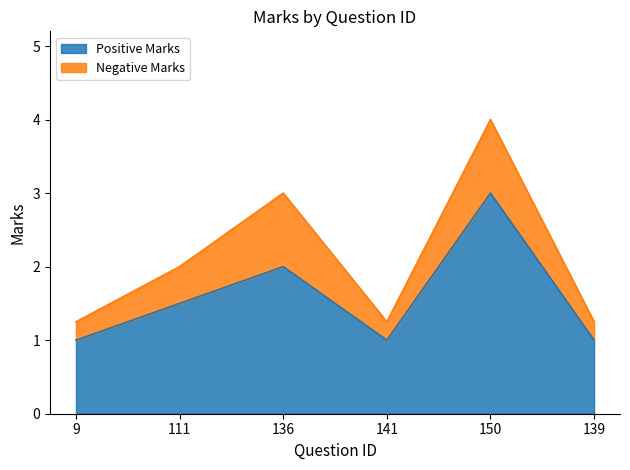

The value at 111 is 1.5. True or false?

True